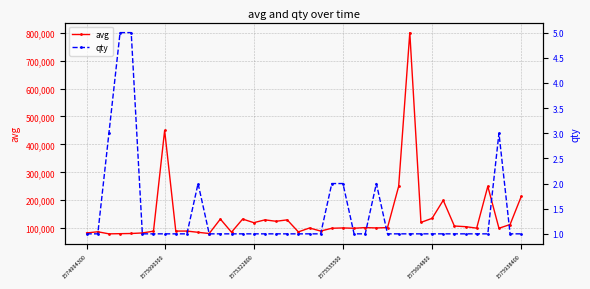

True or false: qty and avg cross at least once.

False